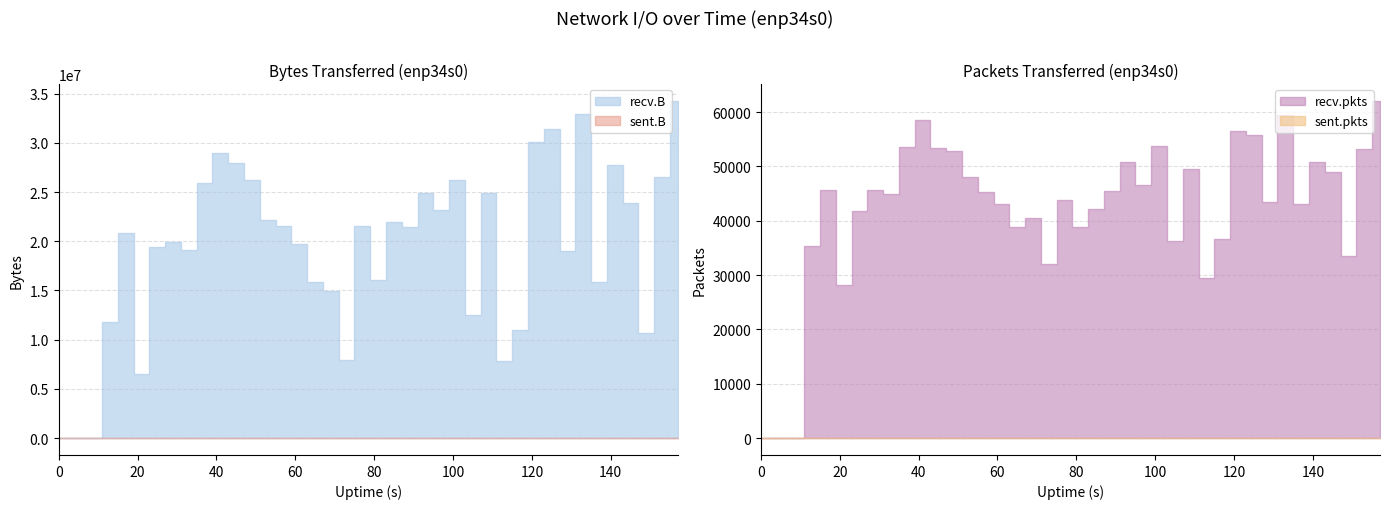

Which series has the largest total across all categories?

recv.B